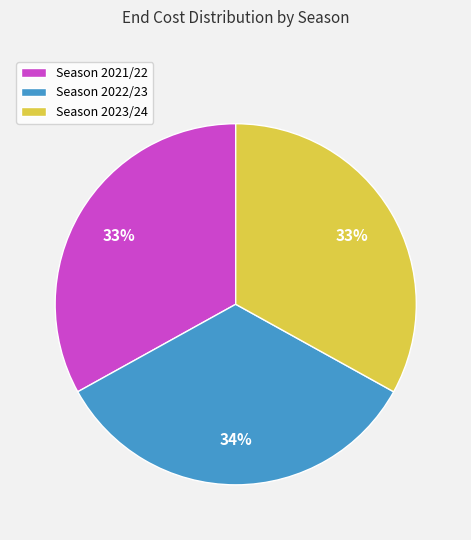

Does Season 2022/23 represent more than half of the total?

No